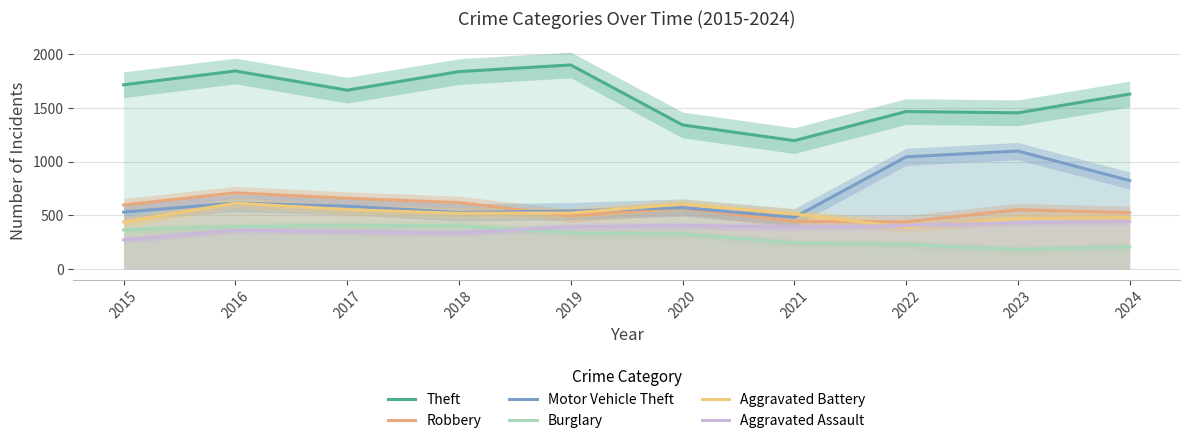

Reading left to right, list all the values displayed in this chart.

Theft: 2015=1715	2016=1844	2017=1665	2018=1838	2019=1900	2020=1341	2021=1195	2022=1466	2023=1454	2024=1629
Robbery: 2015=596	2016=709	2017=658	2018=618	2019=494	2020=568	2021=442	2022=439	2023=551	2024=524
Motor Vehicle Theft: 2015=529	2016=614	2017=584	2018=526	2019=539	2020=571	2021=480	2022=1044	2023=1098	2024=823
Burglary: 2015=363	2016=394	2017=405	2018=402	2019=335	2020=326	2021=241	2022=227	2023=180	2024=206
Aggravated Battery: 2015=436	2016=613	2017=552	2018=518	2019=521	2020=604	2021=513	2022=385	2023=470	2024=478
Aggravated Assault: 2015=270	2016=361	2017=347	2018=335	2019=392	2020=405	2021=388	2022=404	2023=431	2024=441